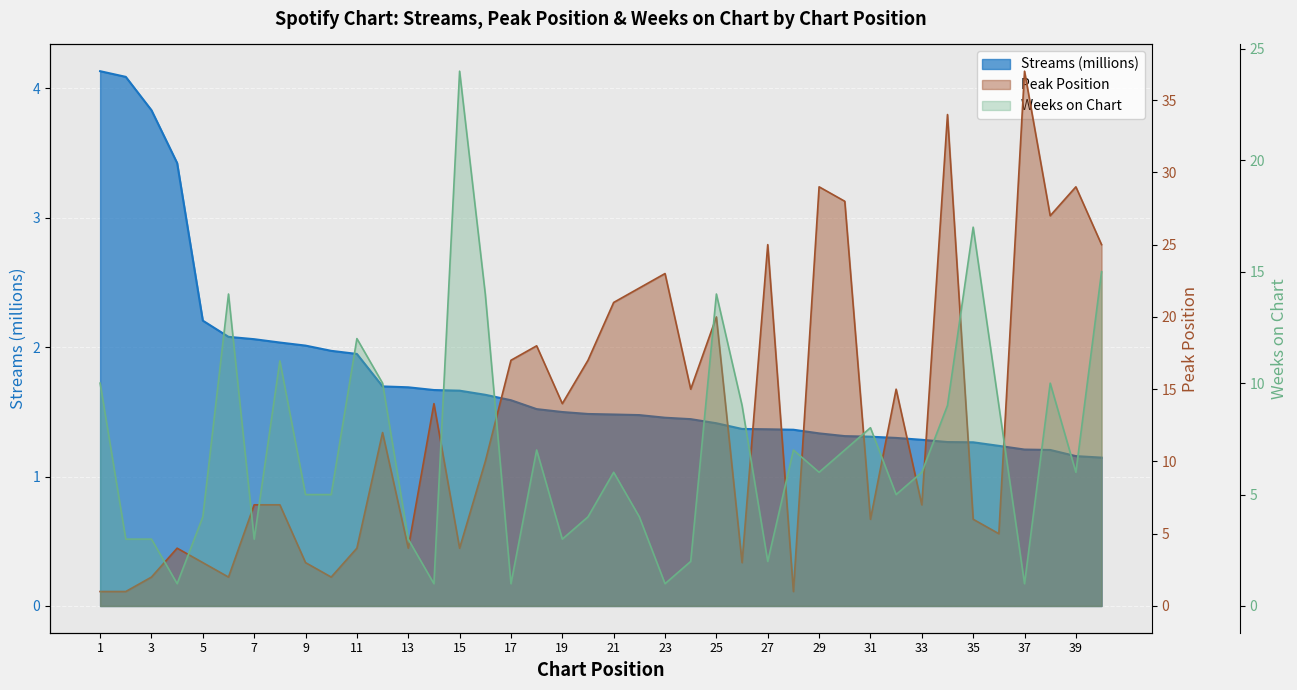

List the labels in order of streams value, smallest first.

40, 39, 38, 37, 36, 35, 34, 33, 32, 31, 30, 29, 28, 27, 26, 25, 24, 23, 22, 21, 20, 19, 18, 17, 16, 15, 14, 13, 12, 11, 10, 9, 8, 7, 6, 5, 4, 3, 2, 1